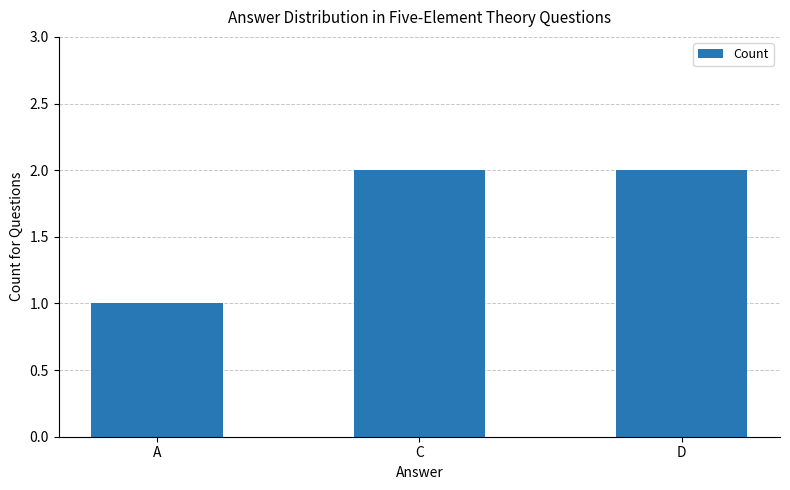

How many data points does each series have?

3